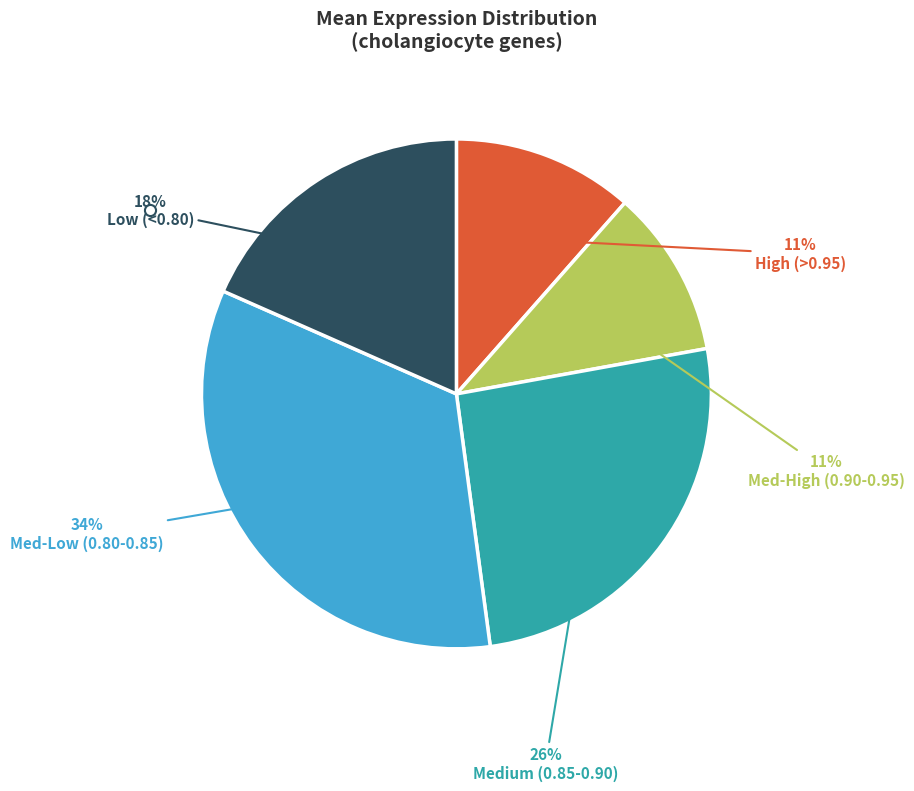

How many slices are in this pie chart?

5